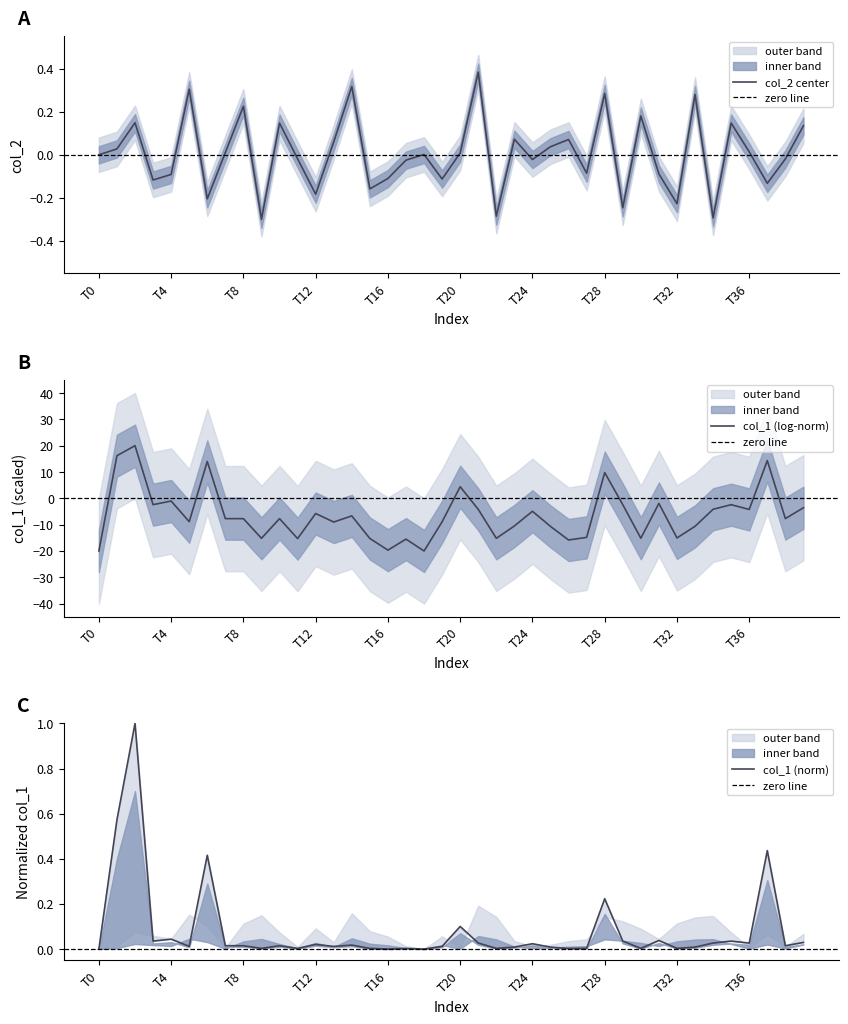

At which label is col_2 closest to 0?

T0